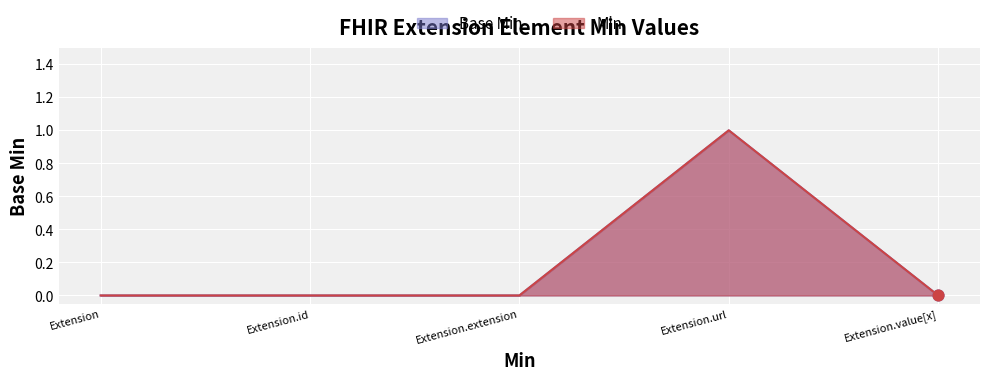

Which series contains the lowest Y value?

Base Min